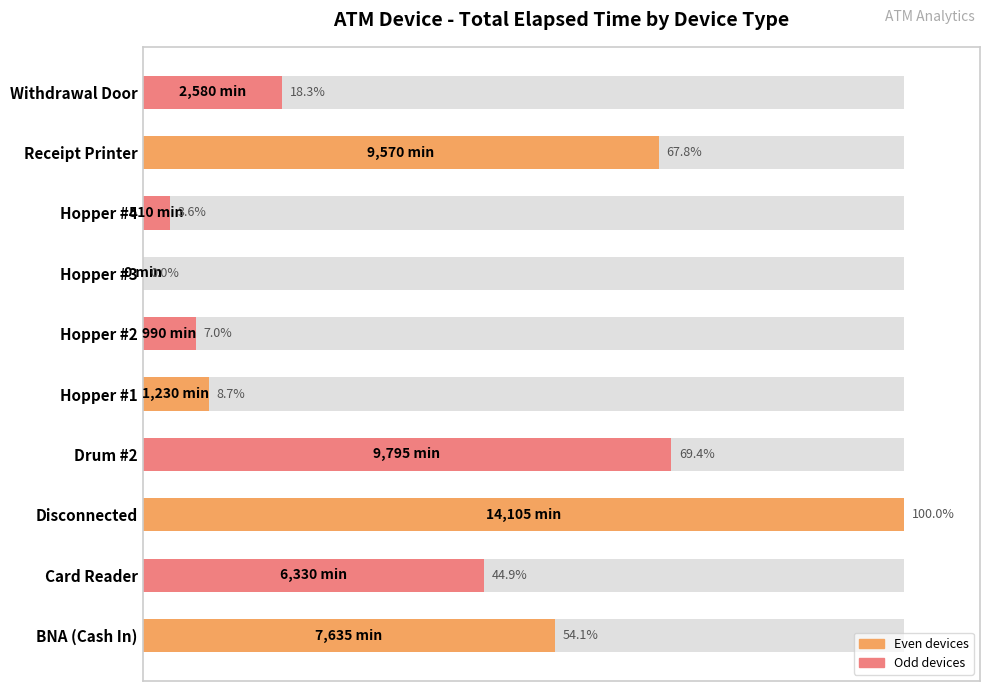

What is the difference between the maximum and minimum values?

100.0